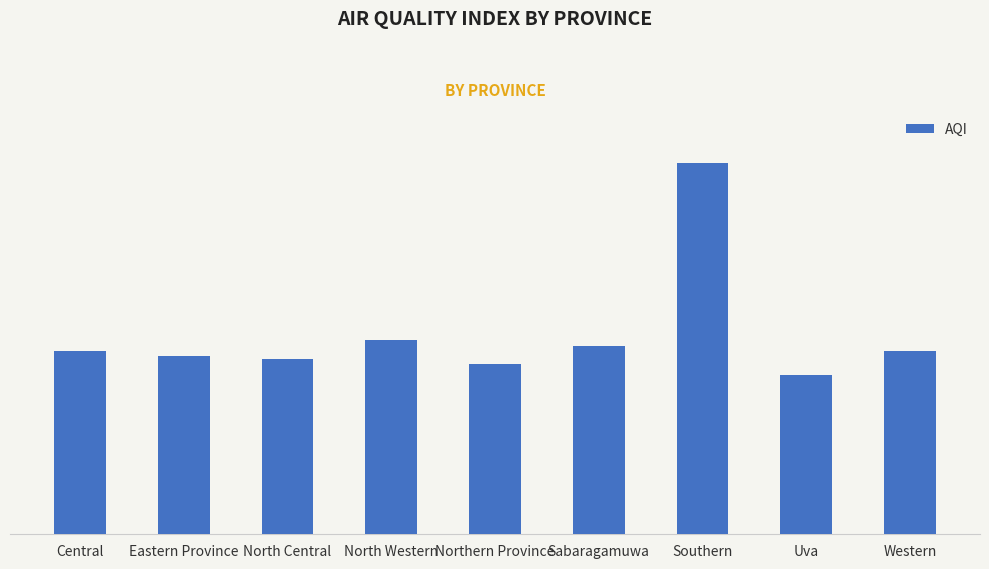

Approximately how many times larger is the value at Uva compared to Western?

0.9